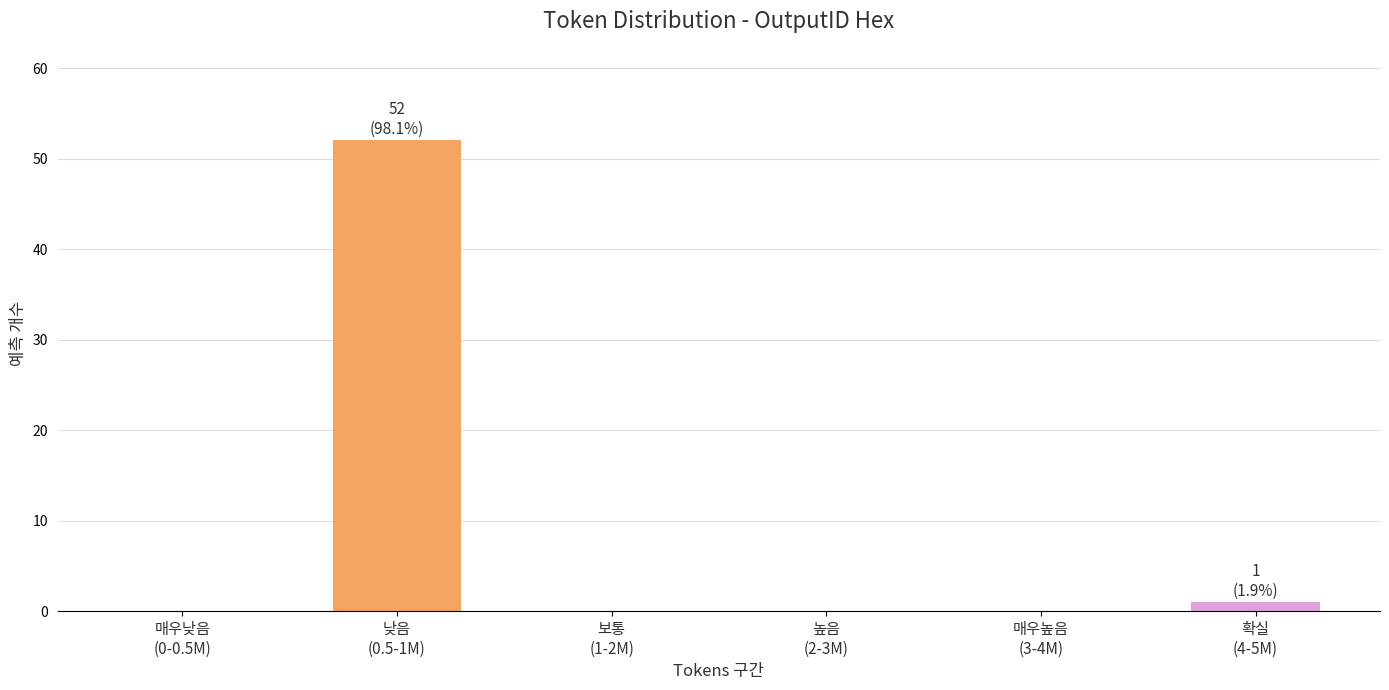

What is the sum of all values?

53